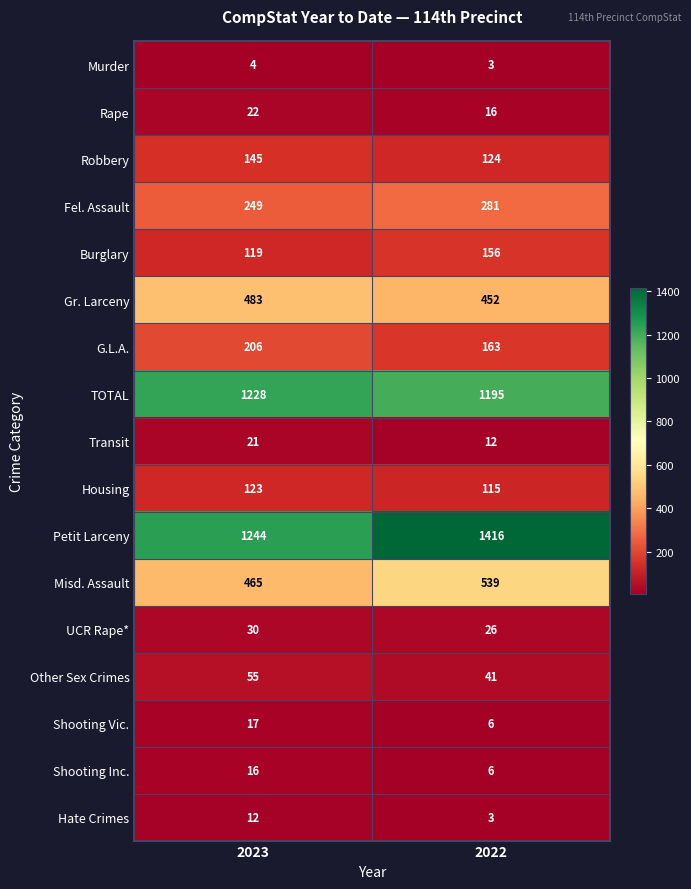

What is the minimum value shown in the chart?

3